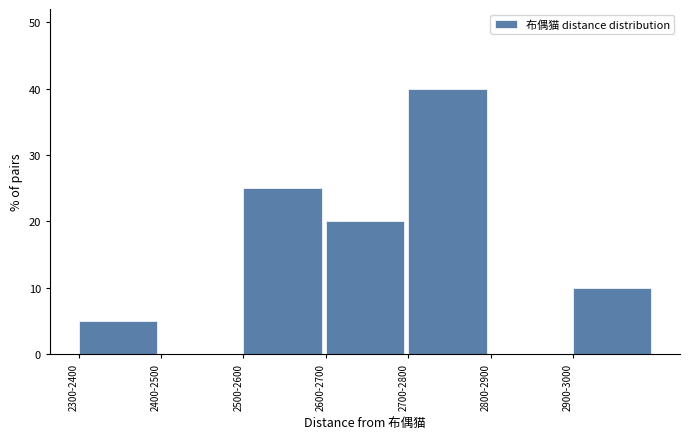

Reading left to right, list all the values displayed in this chart.

2300-2400=5	2400-2500=0	2500-2600=25	2600-2700=20	2700-2800=40	2800-2900=0	2900-3000=10